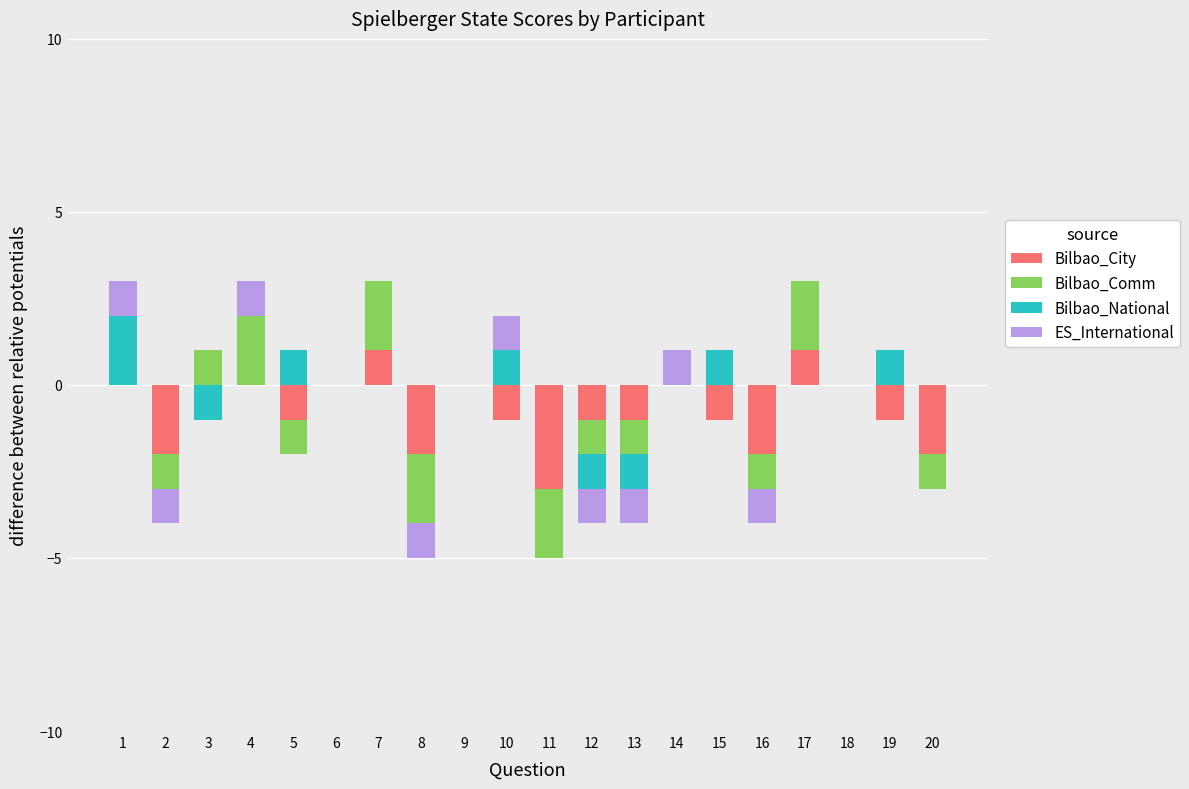

Which series has the largest range (max minus min)?

Bilbao_Comm